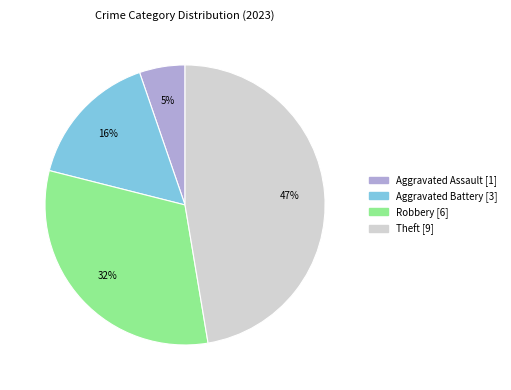

To the nearest percent, what is the average slice percentage?

25%